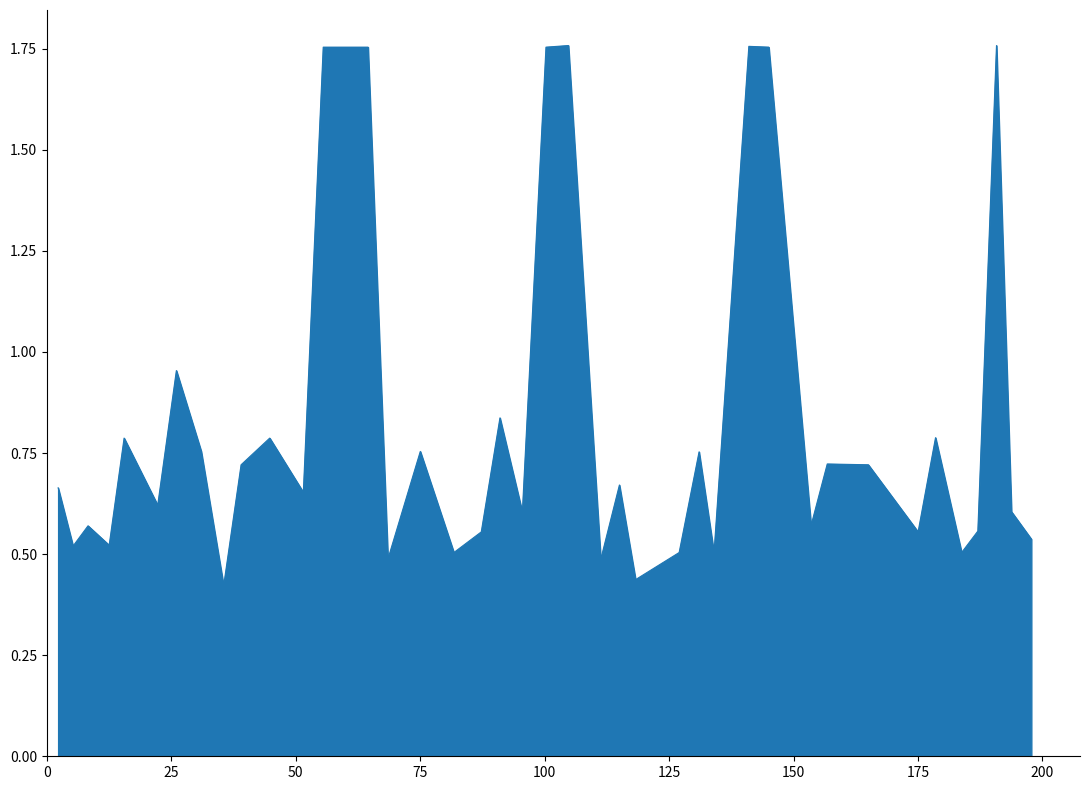

Does the chart display data point markers on the line(s)?

No